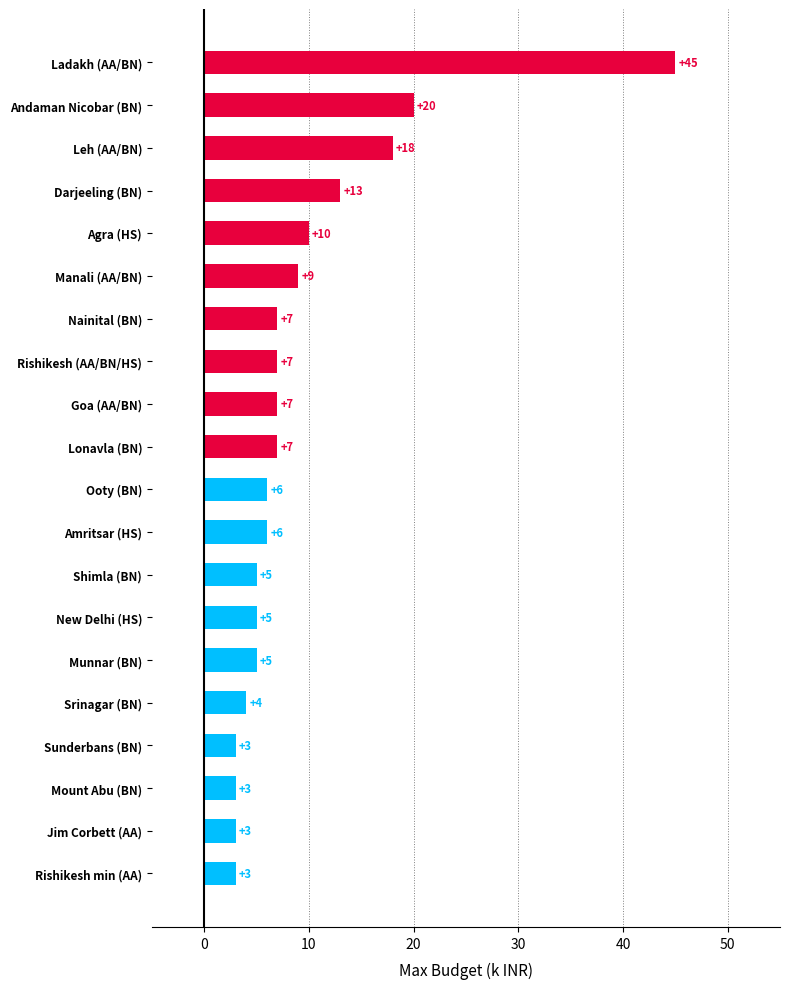

Approximately how many times larger is the value at Lonavla (BN) compared to New Delhi (HS)?

1.4